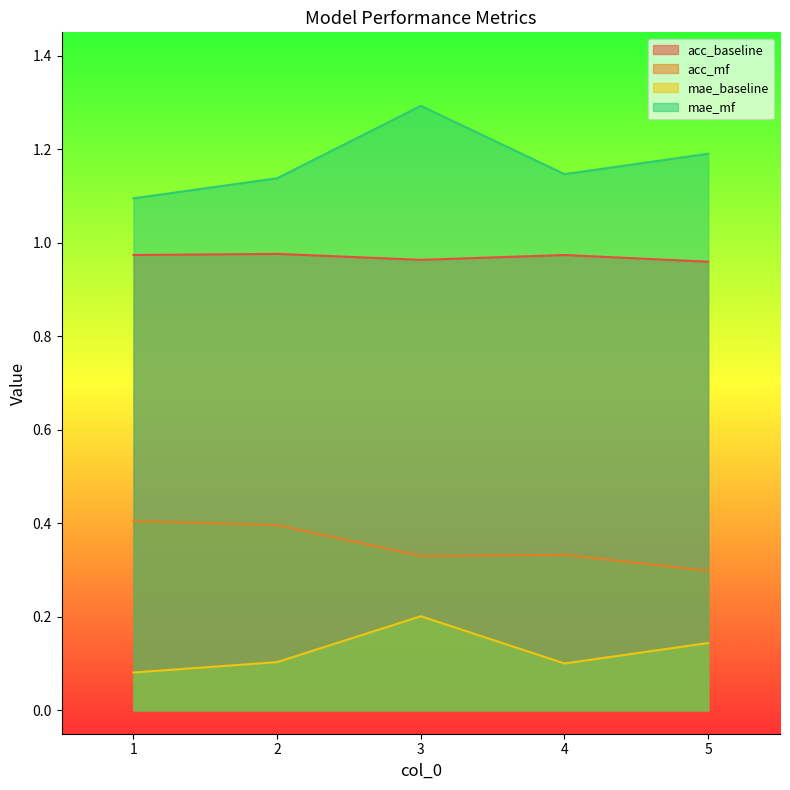

Rank the series by their average value, from lowest to highest.

mae_baseline, acc_mf, acc_baseline, mae_mf